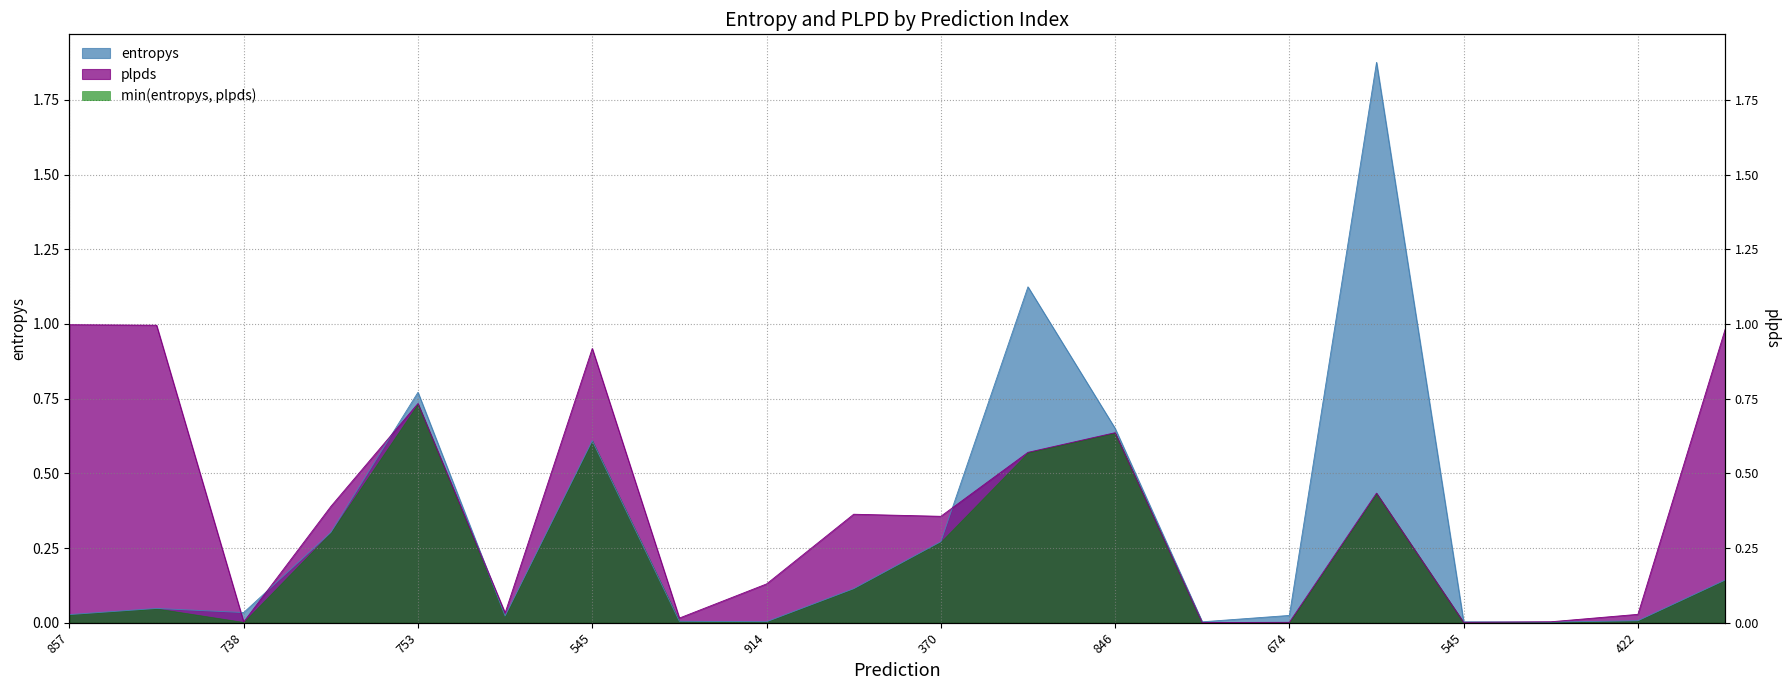

Which series changed the most between 857 and 100?

plpds